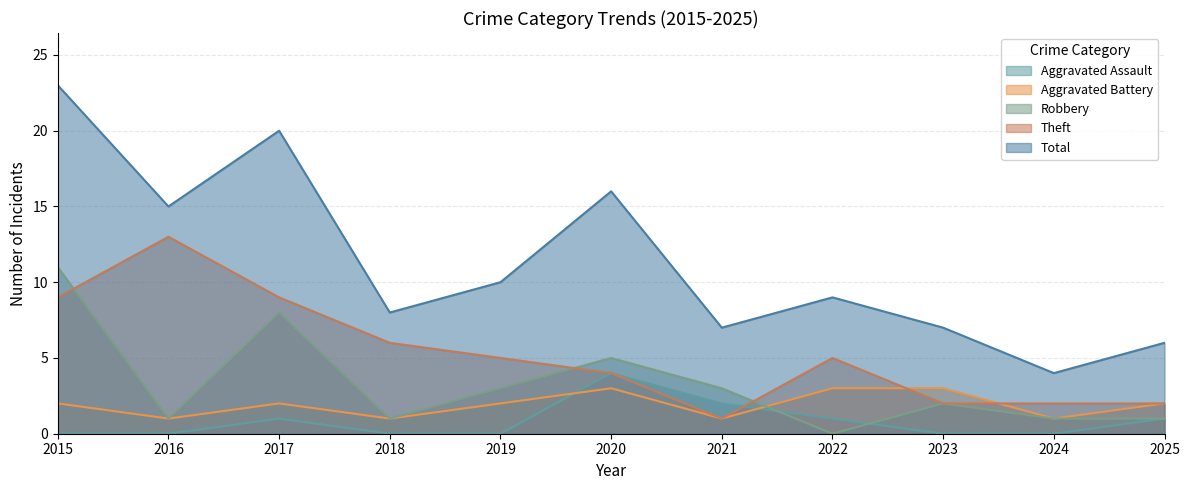

How many values in the Aggravated Battery series exceed 2?

3